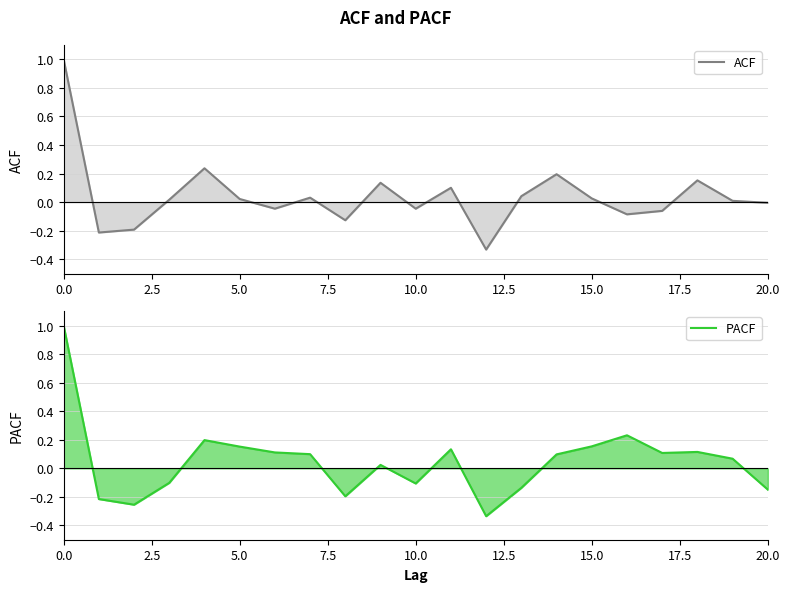

Is the value of ACF at 9 greater than the value of PACF at 7.5?

Yes